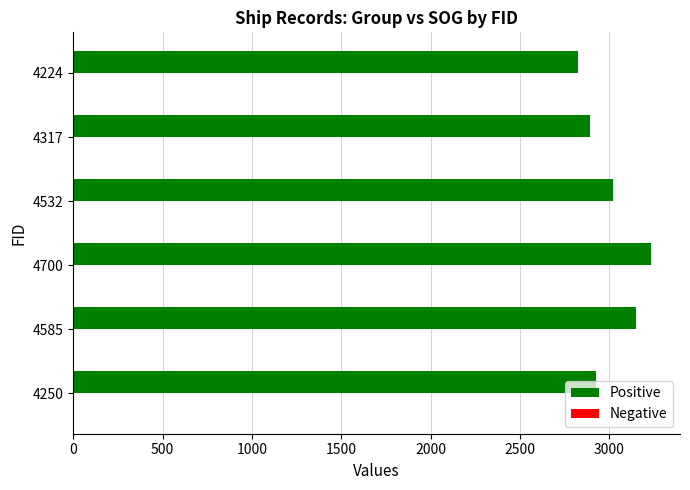

What is the sum of all Positive values?

18038.0